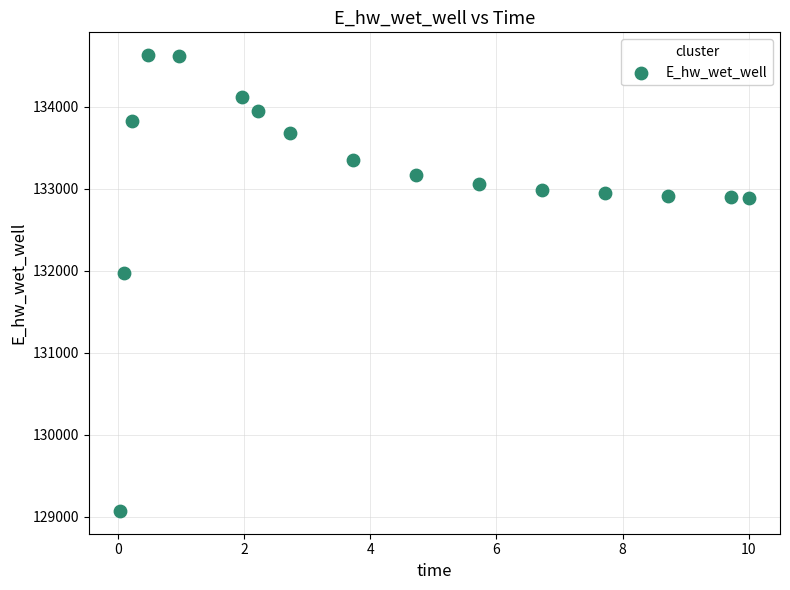

What is the range of Y values (max minus min)?

5557.8